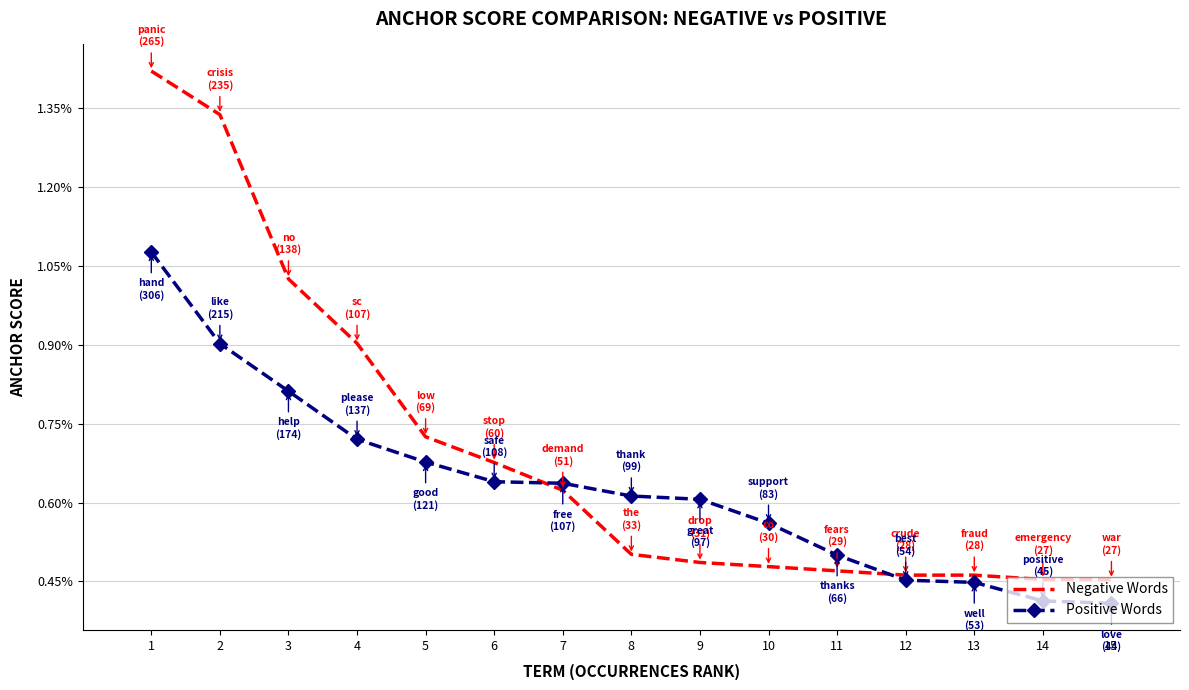

Rank the series by their maximum value, from lowest to highest.

Positive Words, Negative Words